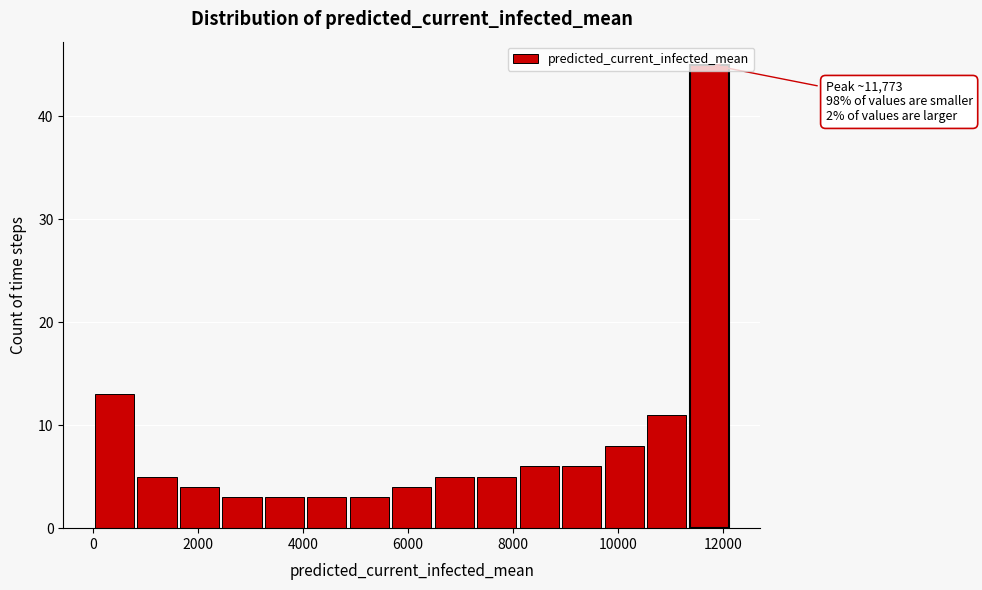

Which range on the x-axis has the tallest bar?

11400 to 12200